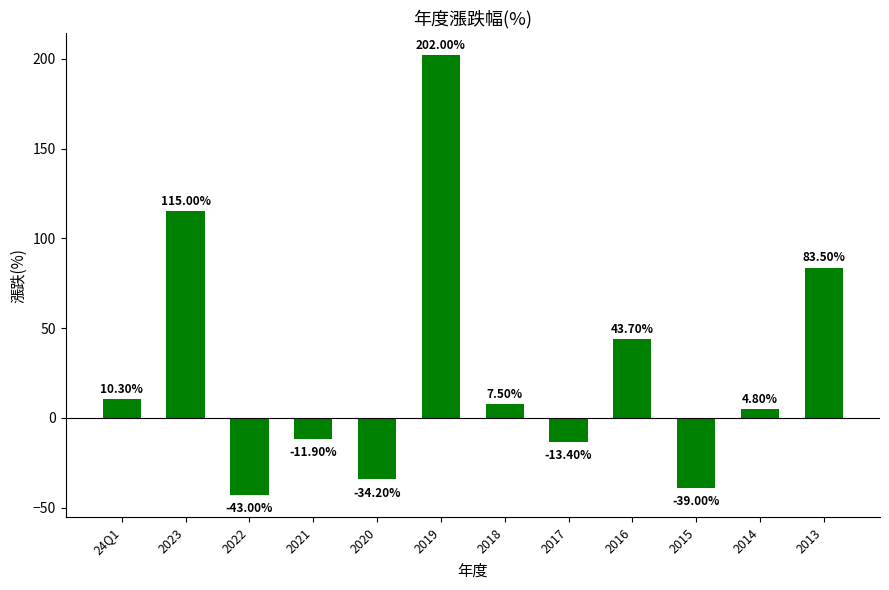

Count the number of categories in the chart.

12